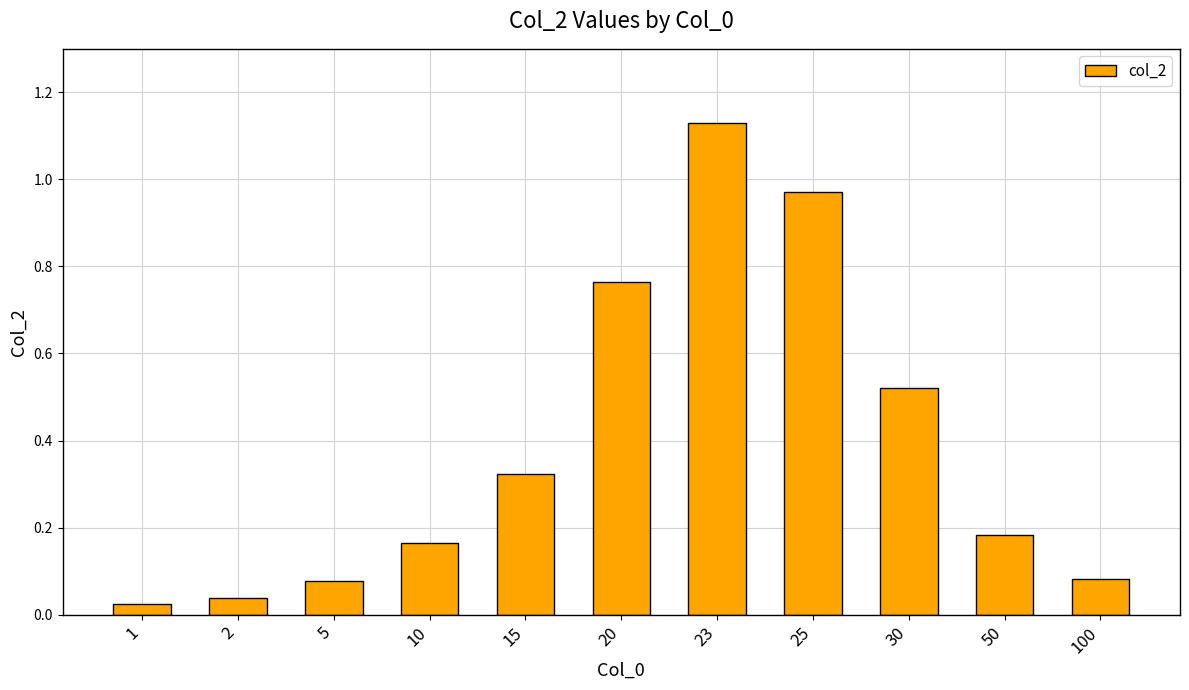

Which has a higher value, 2 or 25?

25